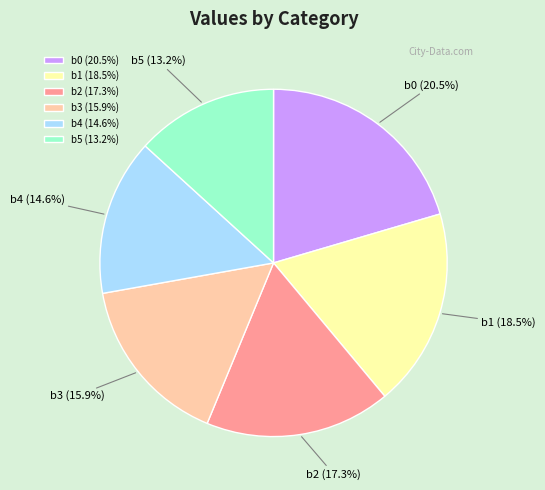

Which category has the smallest portion of the pie?

b5